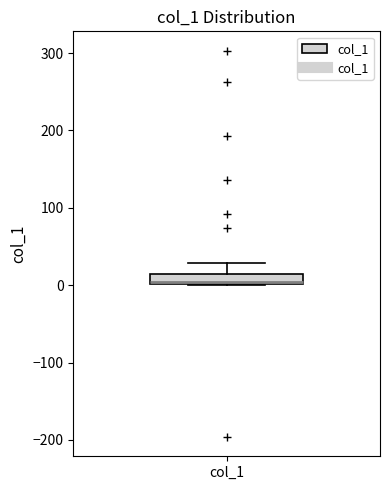

Where is the lower edge of the box for col_1 on the y-axis? The values are not printed on the chart, so give them approximately, as read against the axis.

0